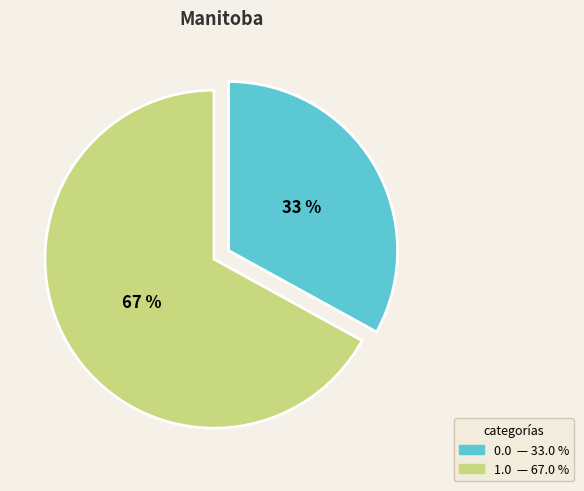

Approximately how many times larger is the value at 1.0 compared to 0.0?

2.0